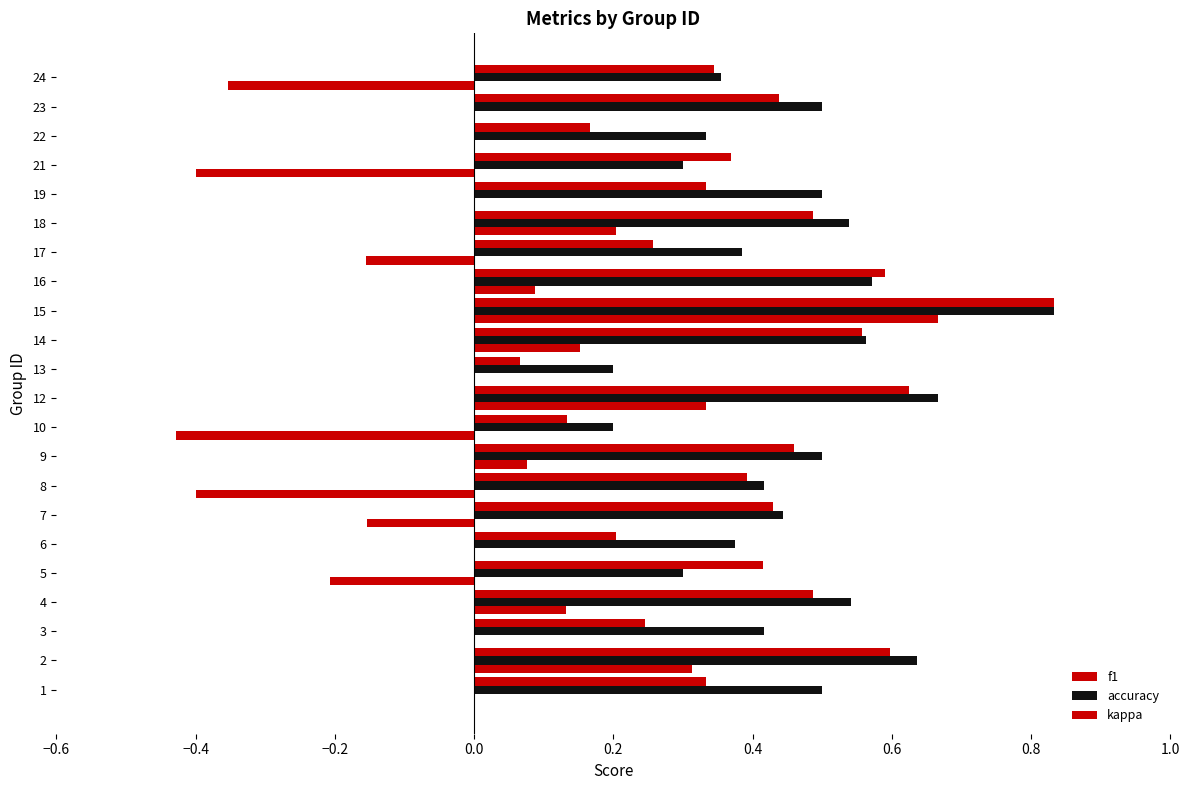

What is the value of the accuracy bar at the 15th from the left?

0.6